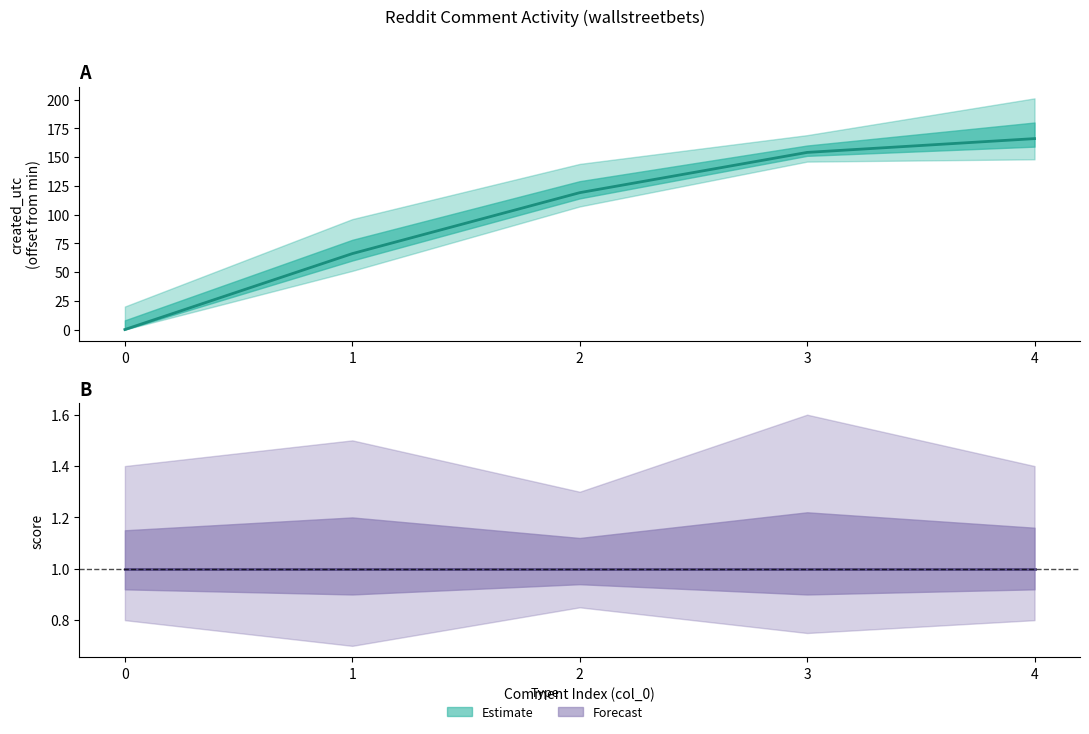

What is the value of the created_utc point at the 4th from the left?

154